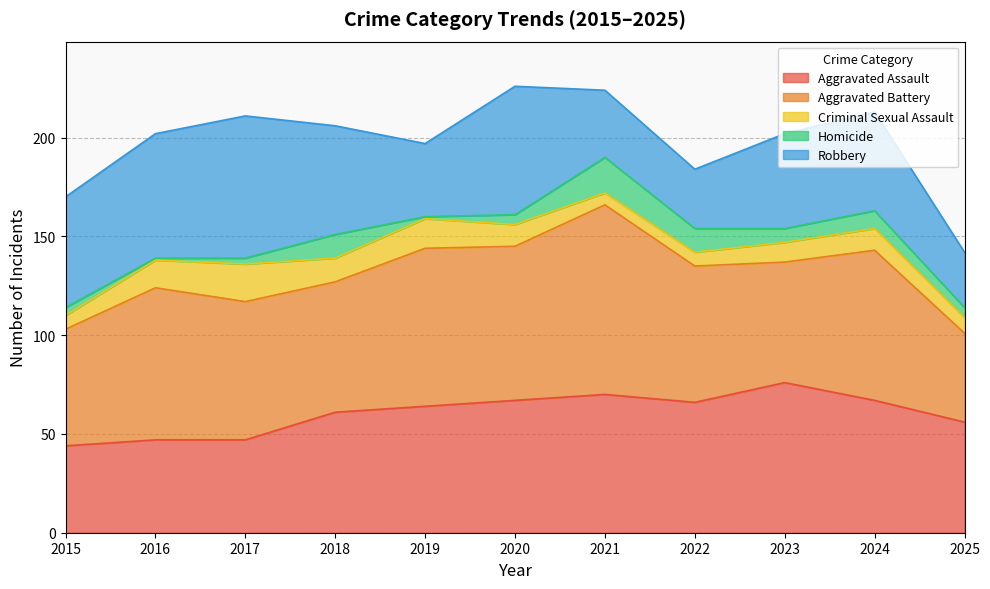

How many distinct data groups are displayed?

5